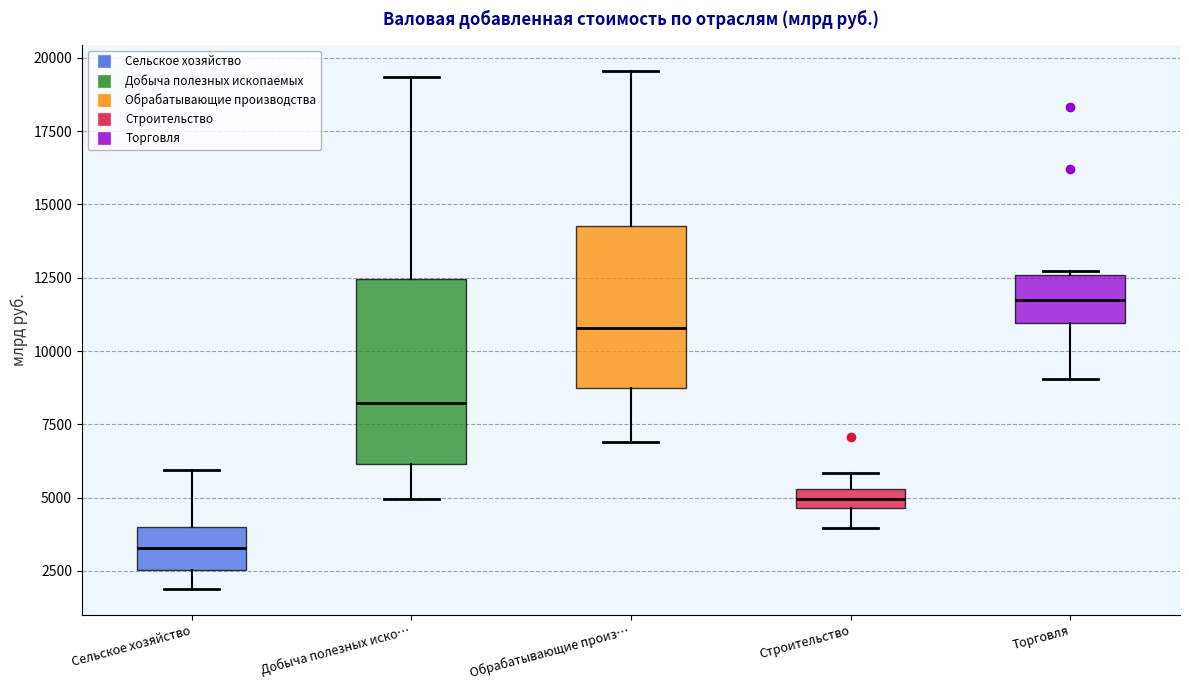

Which box is the tallest, from its lower edge to its upper edge?

Добыча полезных иско…